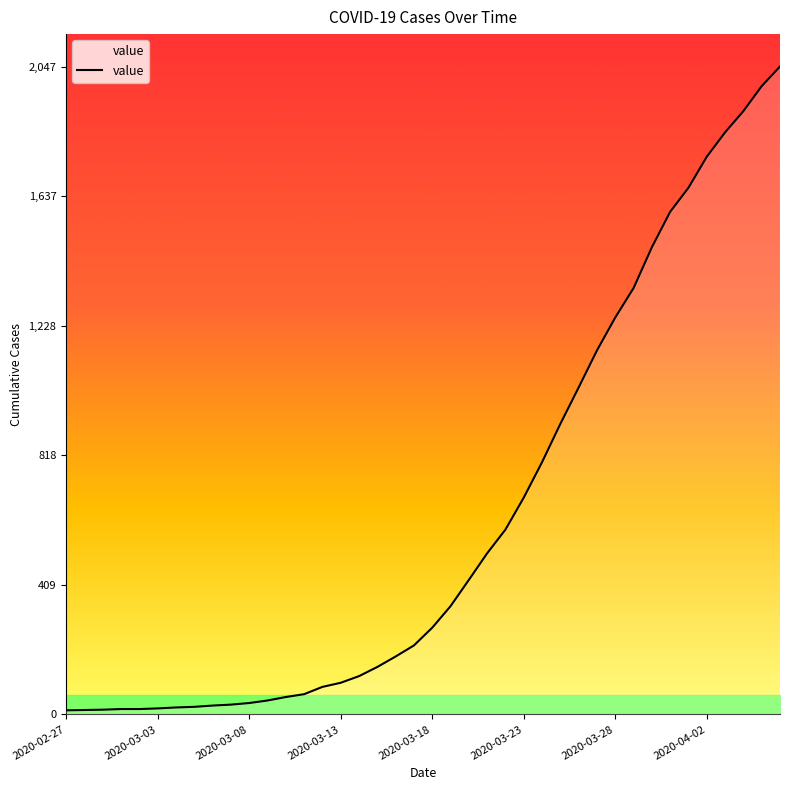

Between 2020-03-03 and 8, which is larger?

8